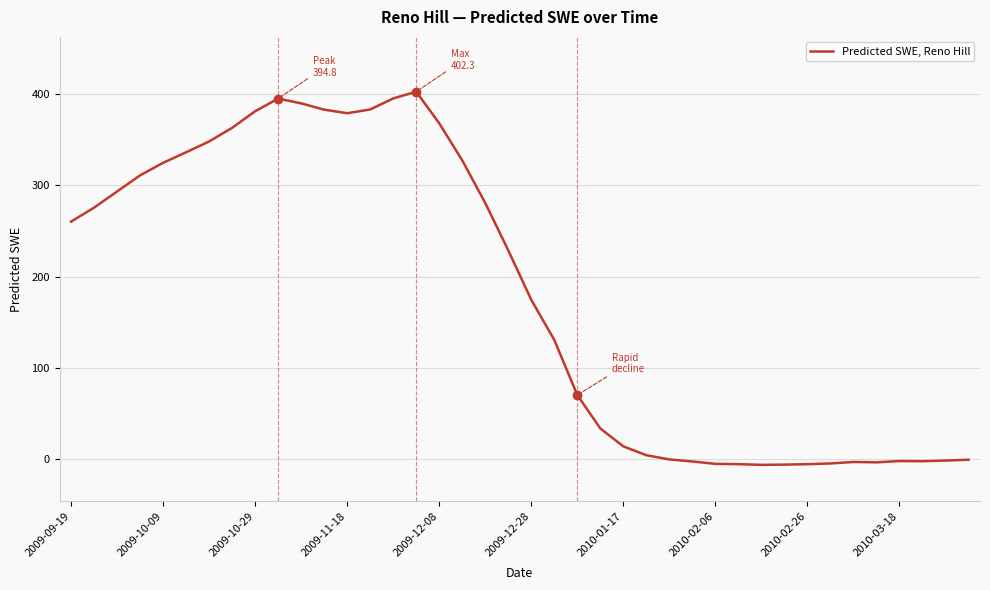

What is the greatest value displayed?

402.3